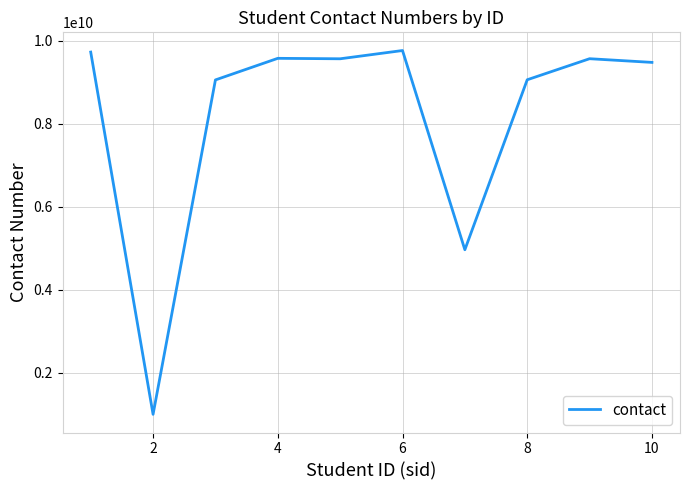

What is the difference between the maximum and minimum values?

8764221037